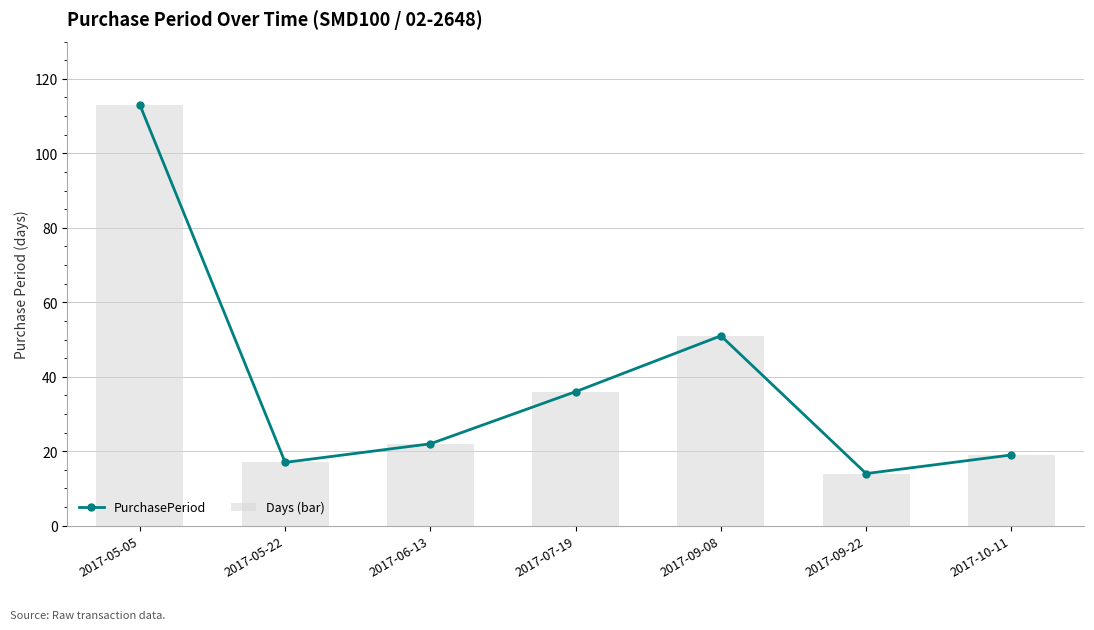

Reading right to left, what are all the values shown in this chart?

PurchasePeriod: 19	14	51	36	22	17	113
Days (bar): 19	14	51	36	22	17	113